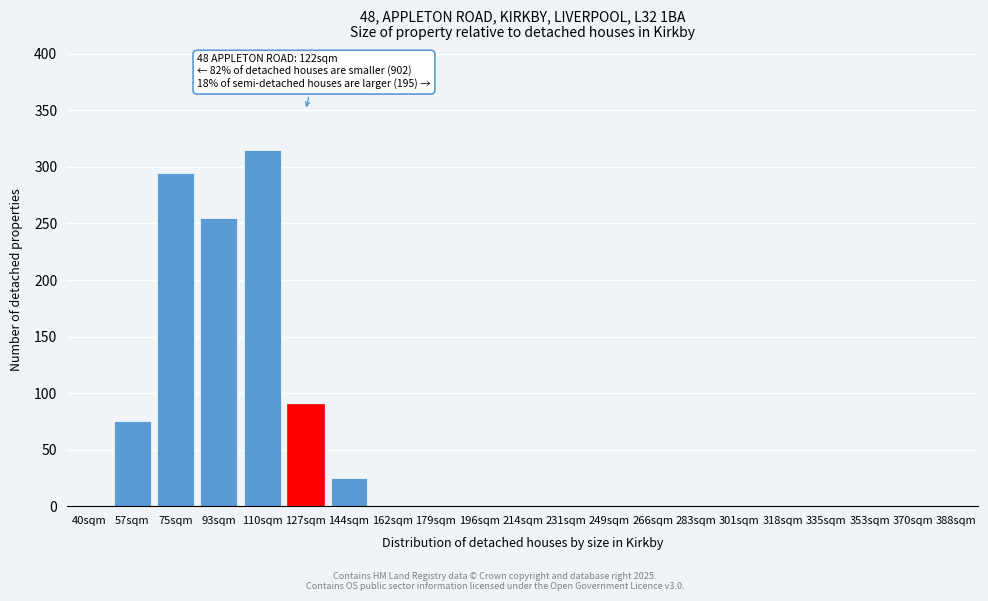

Reading right to left, extract all data points from this chart.

388sqm=0	370sqm=0	353sqm=0	335sqm=0	318sqm=0	301sqm=0	283sqm=0	266sqm=0	249sqm=0	231sqm=0	214sqm=0	196sqm=0	179sqm=0	162sqm=0	144sqm=25	127sqm=90	110sqm=315	93sqm=255	75sqm=295	57sqm=75	40sqm=0